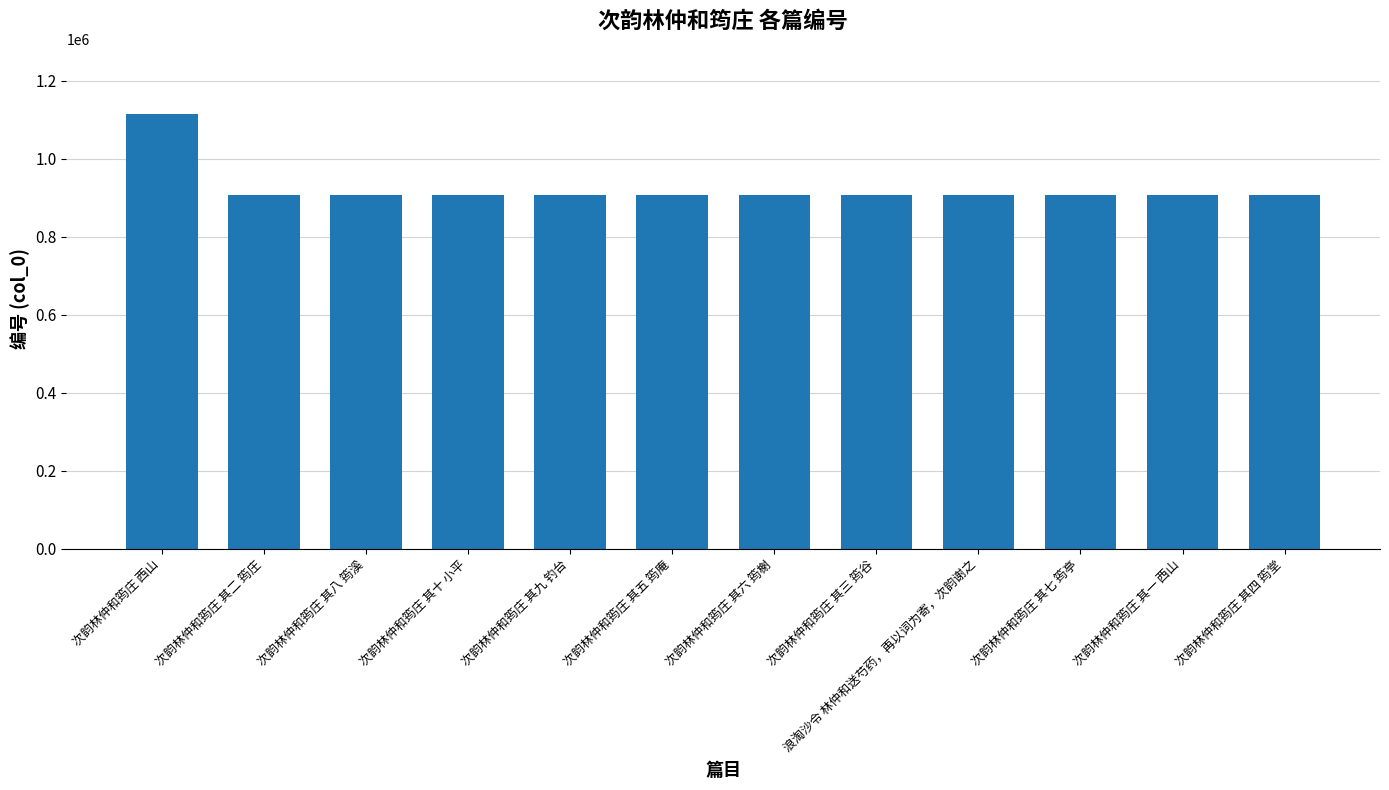

True or false: the data shows 905807 at 次韵林仲和筠庄 其四 筠堂.

True